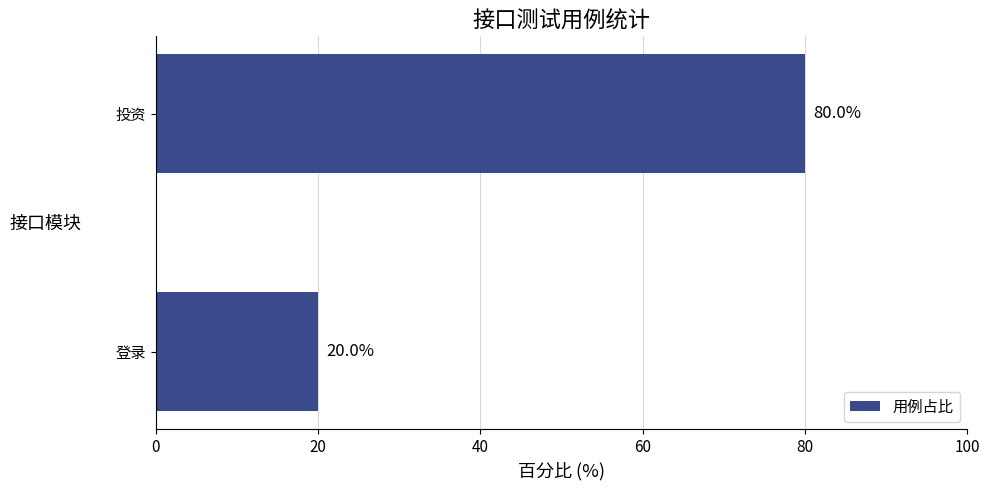

Reading bottom to top, list all the values displayed in this chart.

20	80